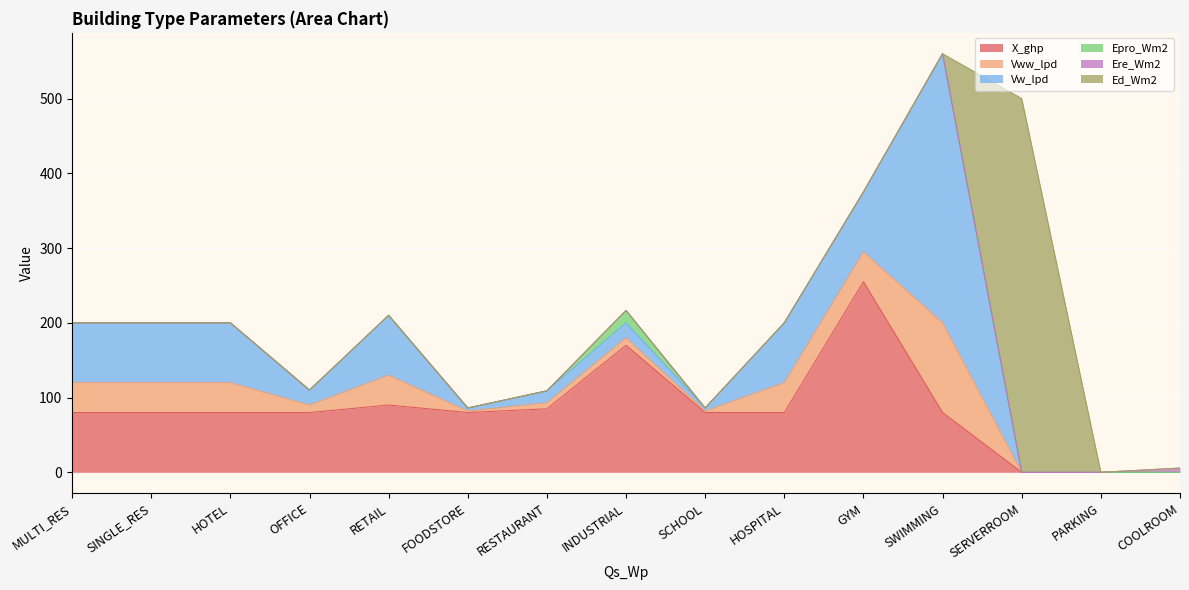

Which series has the largest range (max minus min)?

Ed_Wm2